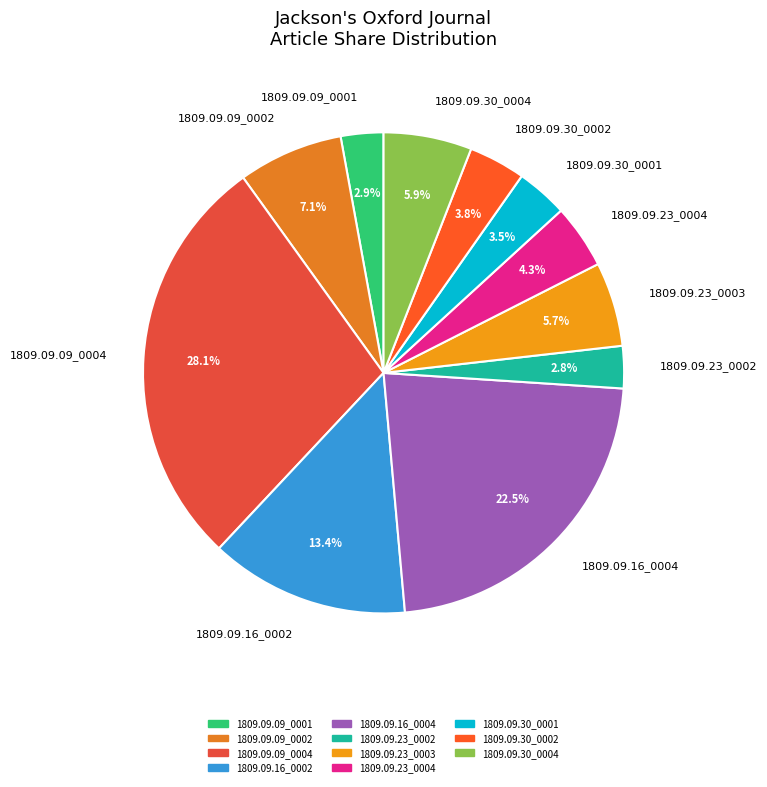

To the nearest percent, what is the combined percentage of 1809.09.23_0004 and 1809.09.09_0002?

11%